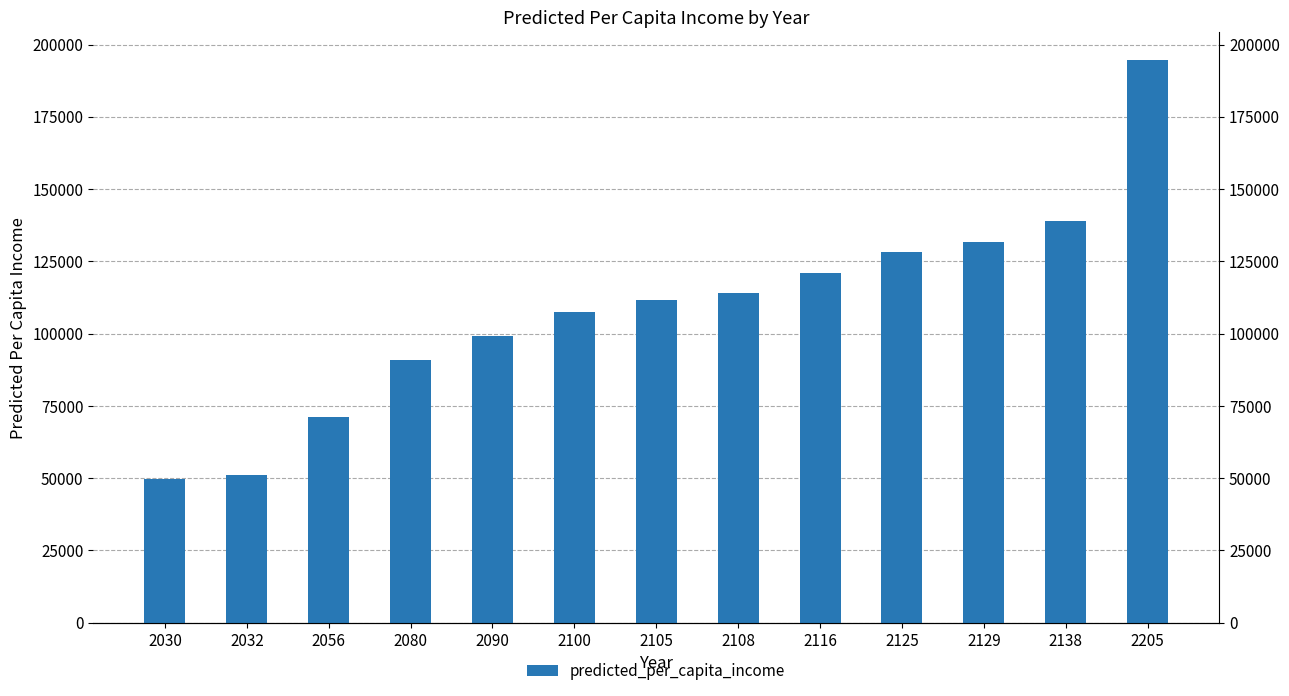

Which label corresponds to the largest value in the chart?

2205